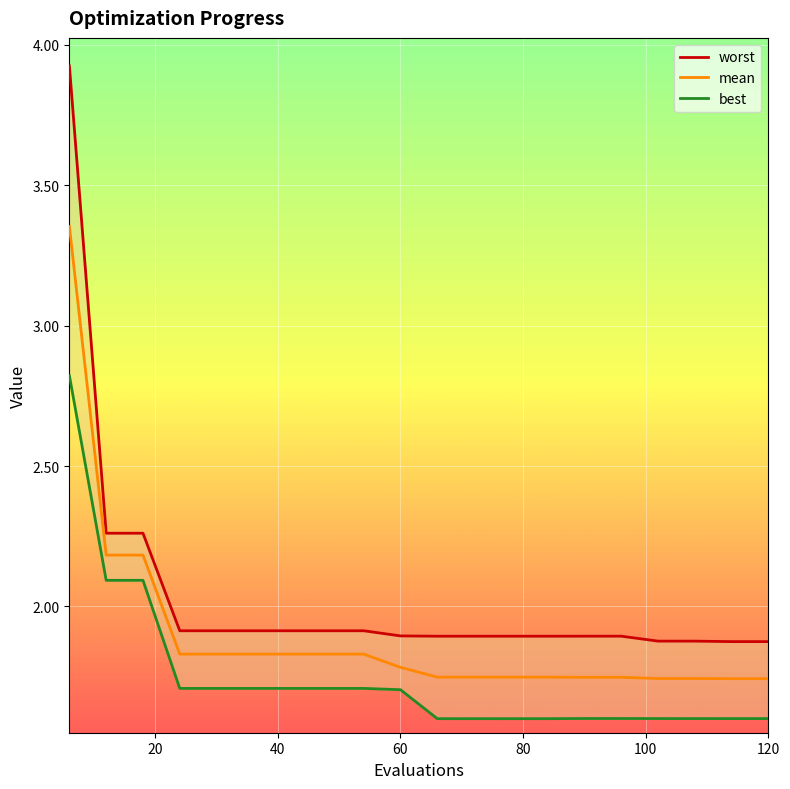

What is the sum of all best values?

35.0